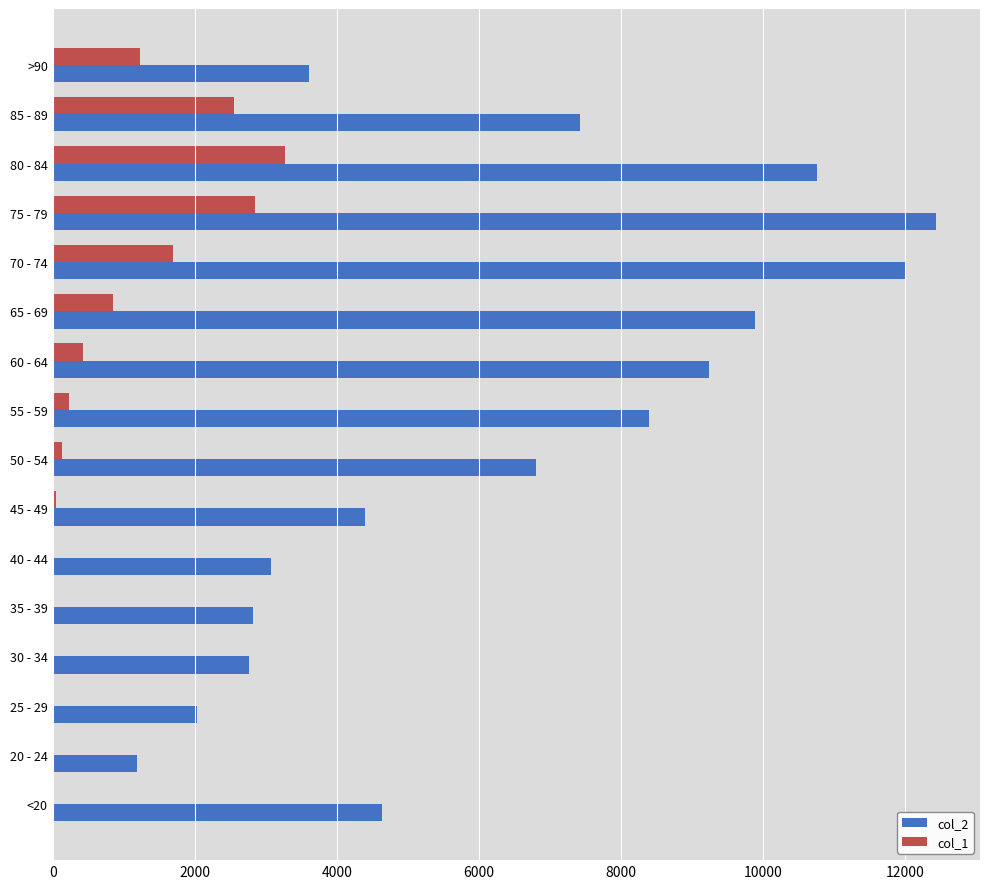

Which label corresponds to the largest value in the chart?

75 - 79